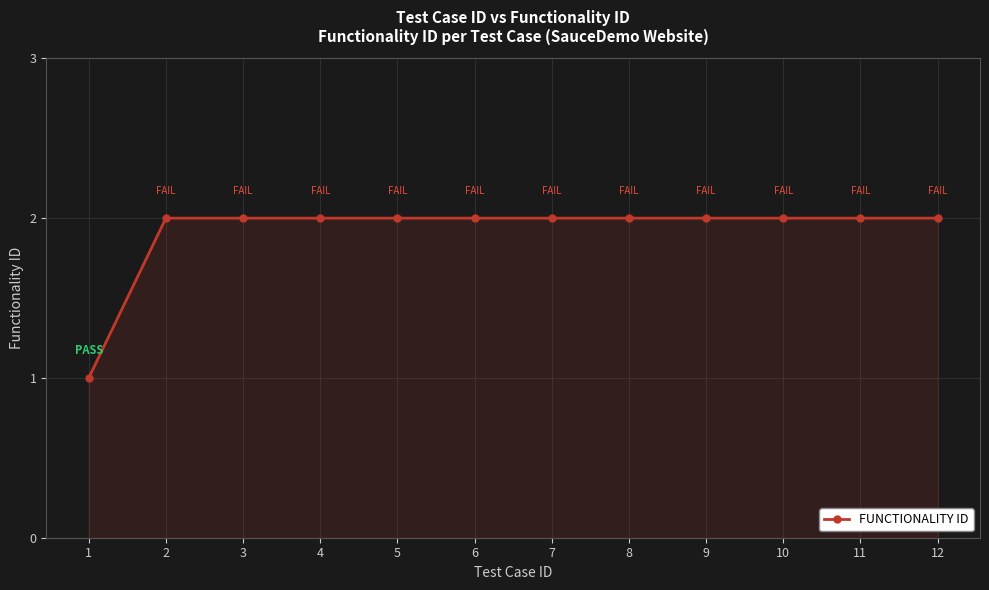

The chart shows a value of 1 at 1. True or false?

True